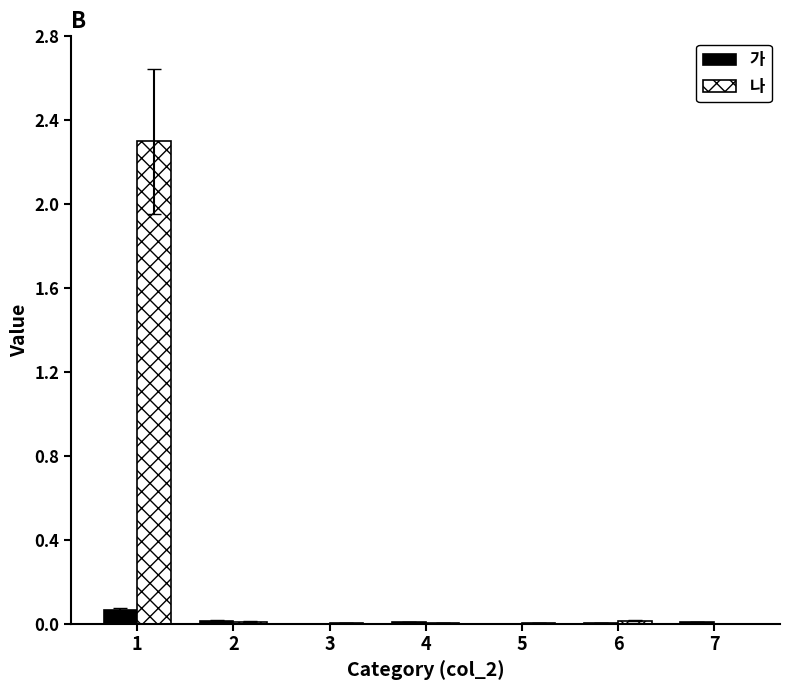

Which series has the largest range (max minus min)?

나